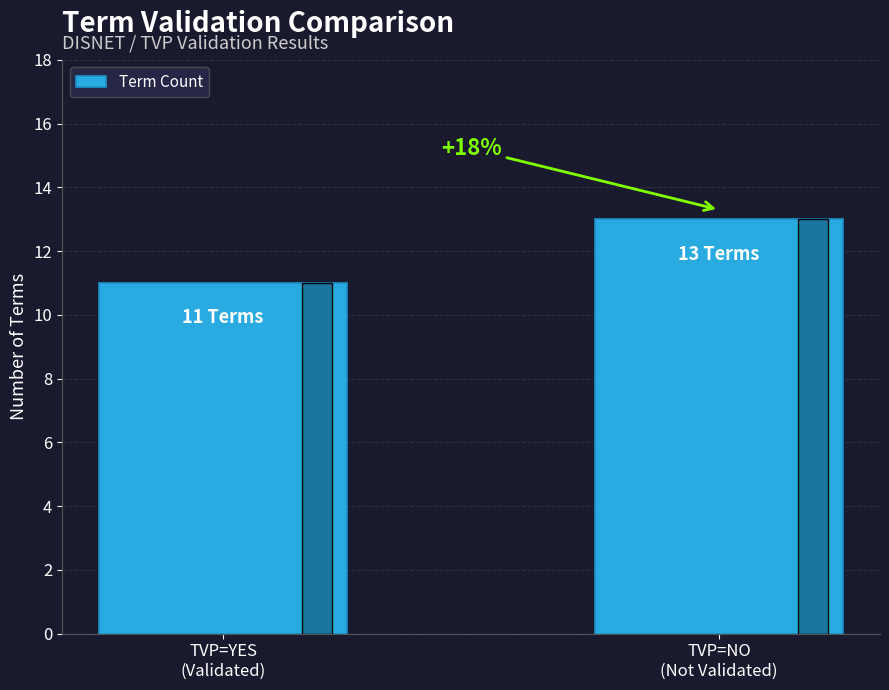

What is the label of the 1st bar from the left?

TVP=YES
(Validated)